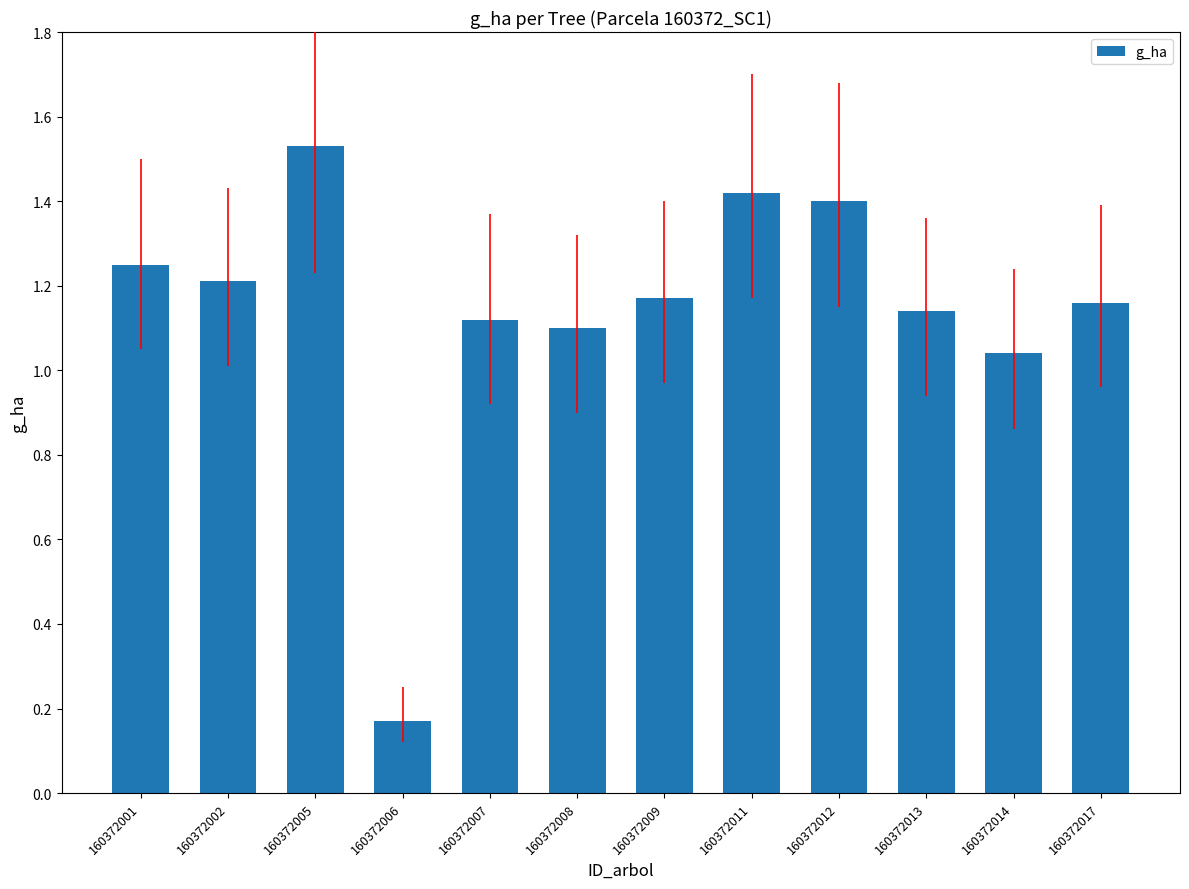

Which category has the lowest value across all series?

160372006